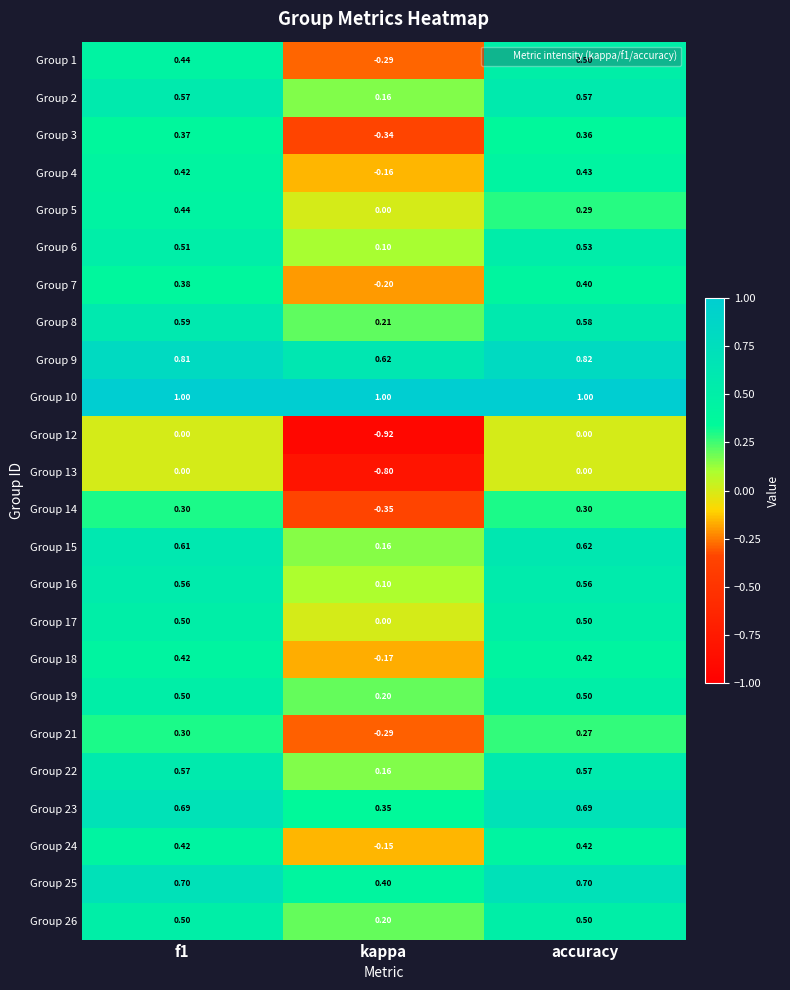

At which label is Group 8 closest to 0?

kappa